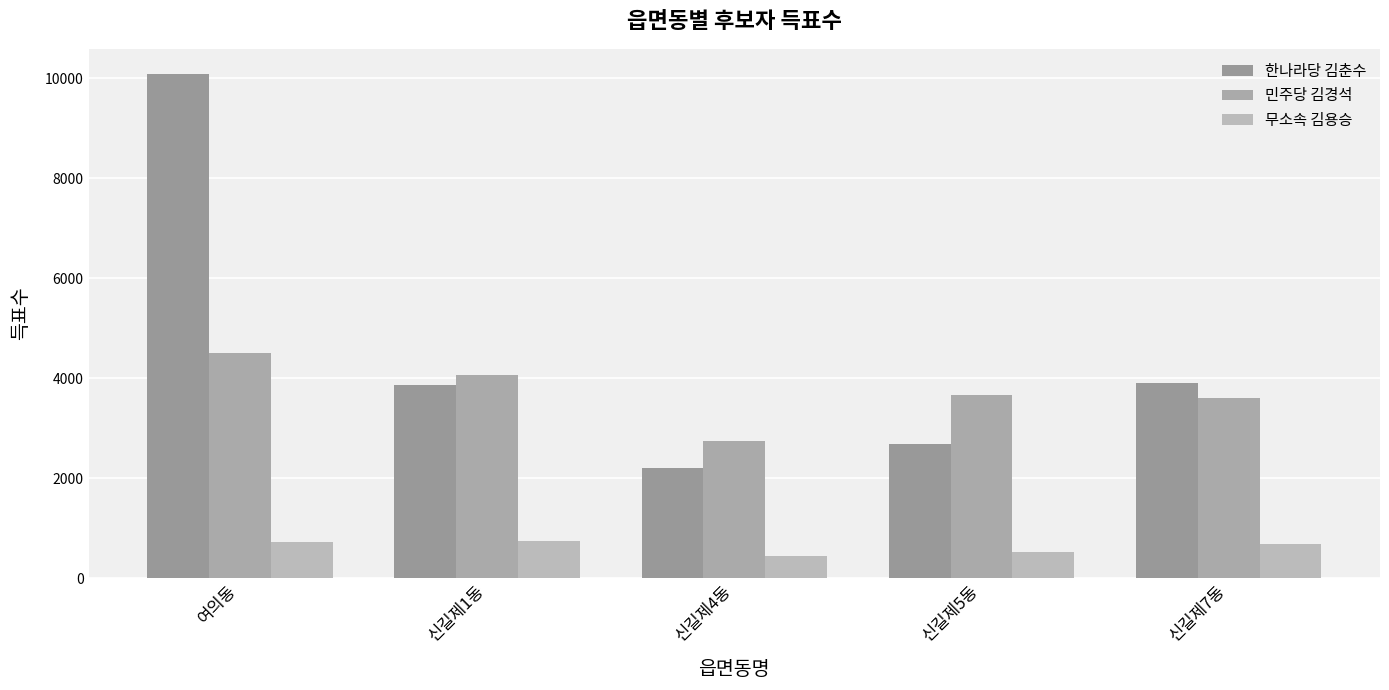

At which category is the sum across all series the highest?

여의동